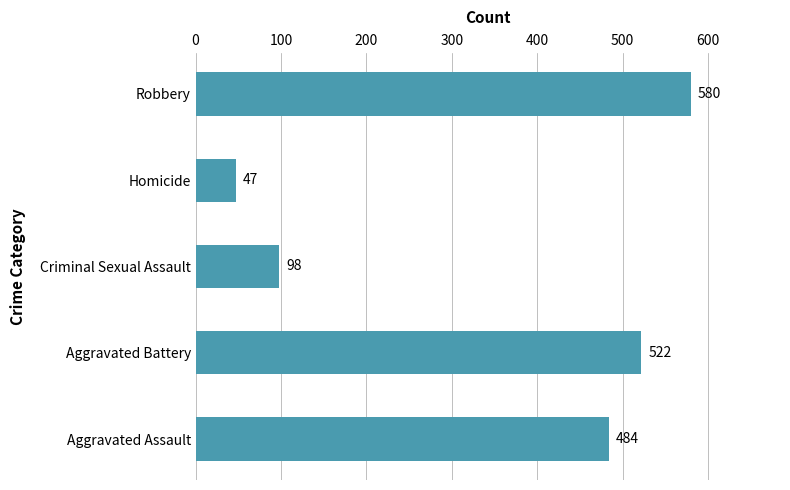

The value at Criminal Sexual Assault is 98. True or false?

True